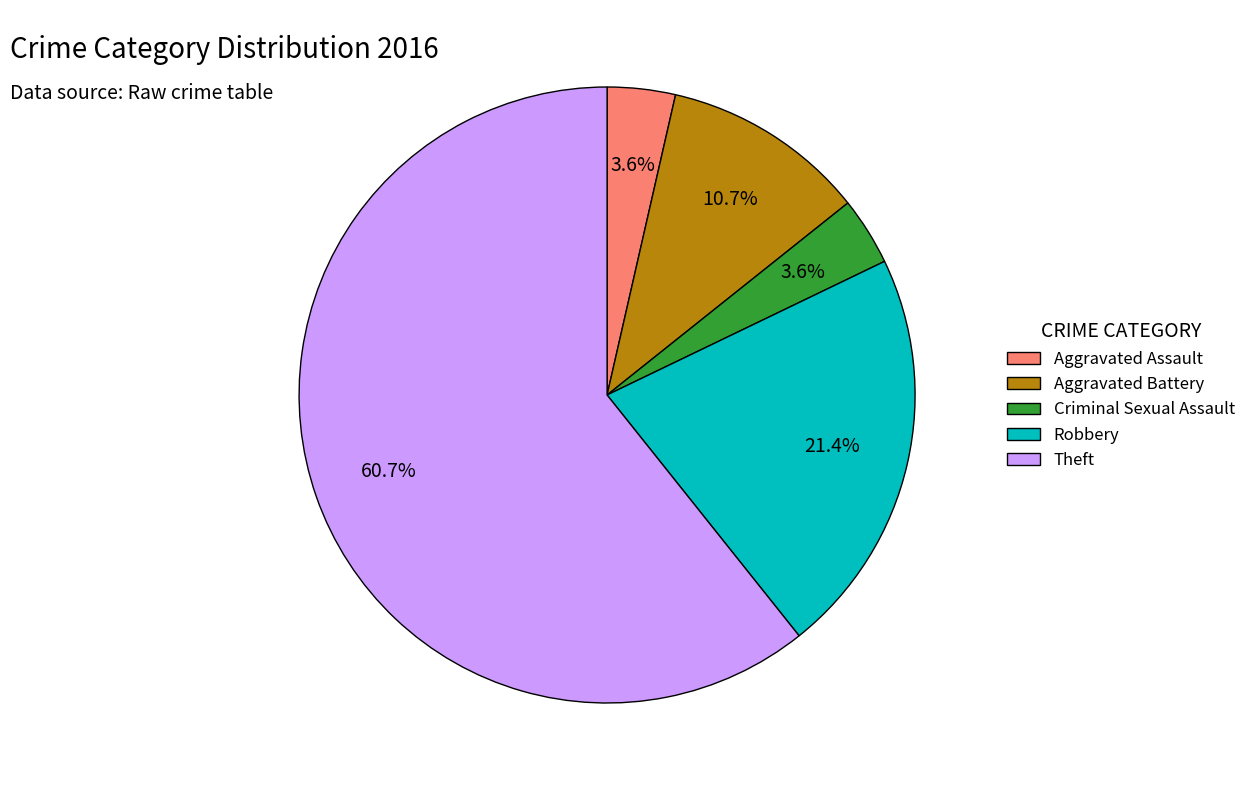

True or false: Robbery accounts for 31% of the total.

False